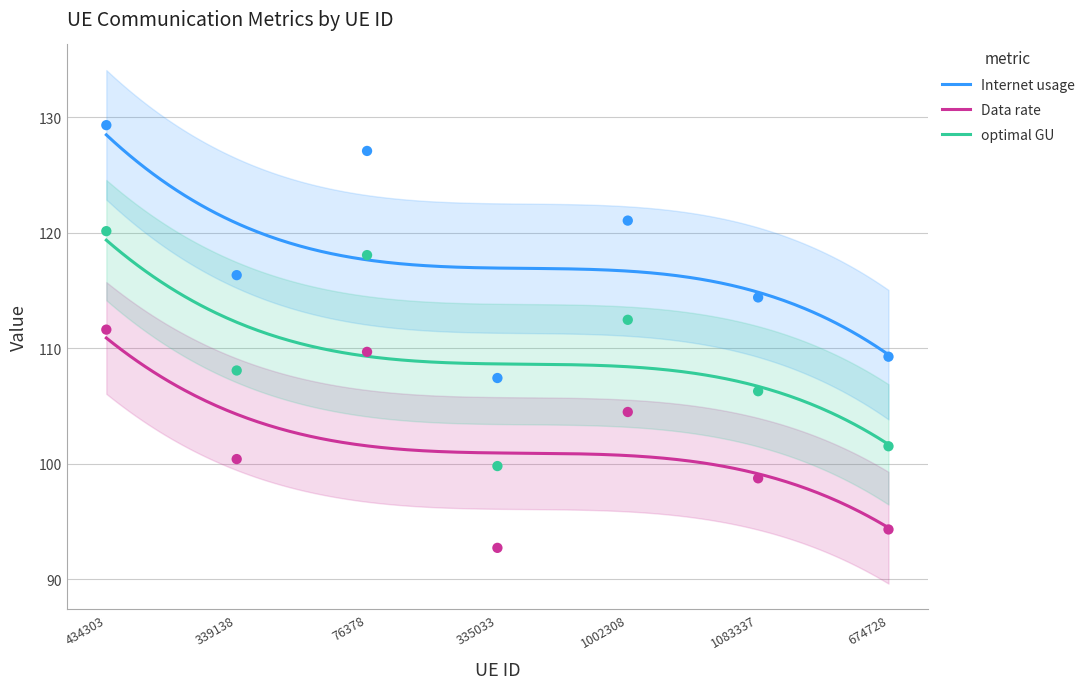

Which series reaches the maximum Y coordinate?

Internet usage